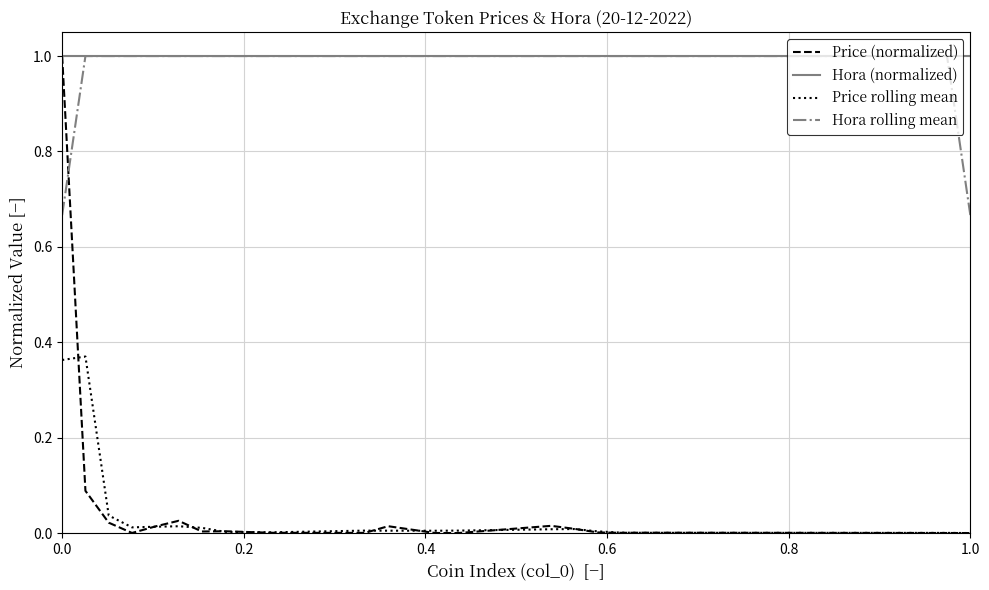

True or false: Price (normalized) and Price rolling mean cross at least once.

True